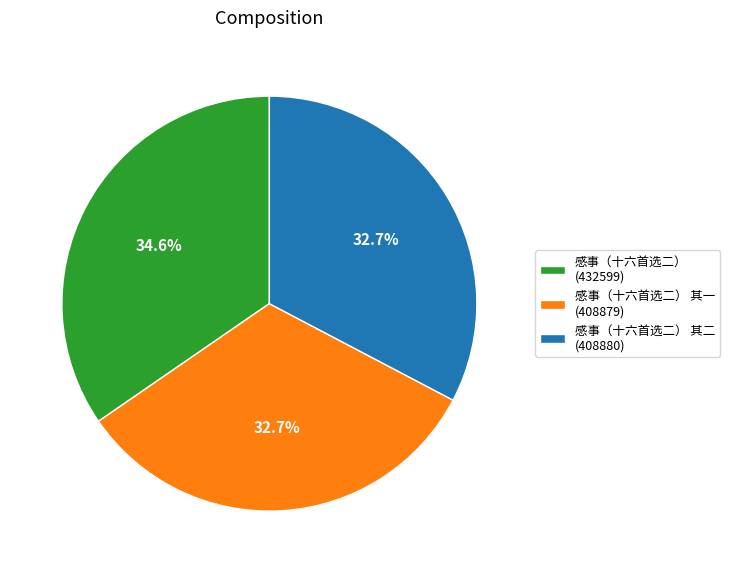

To the nearest percent, what is the difference between the largest and smallest slice percentages?

2%